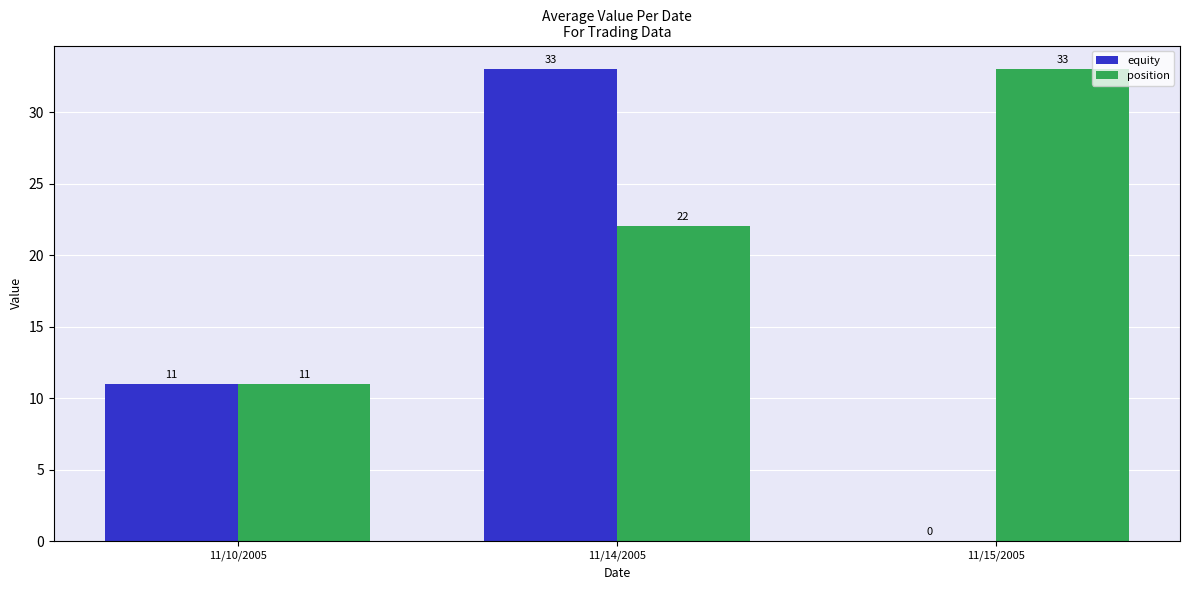

How many position values are between 11 and 33?

3